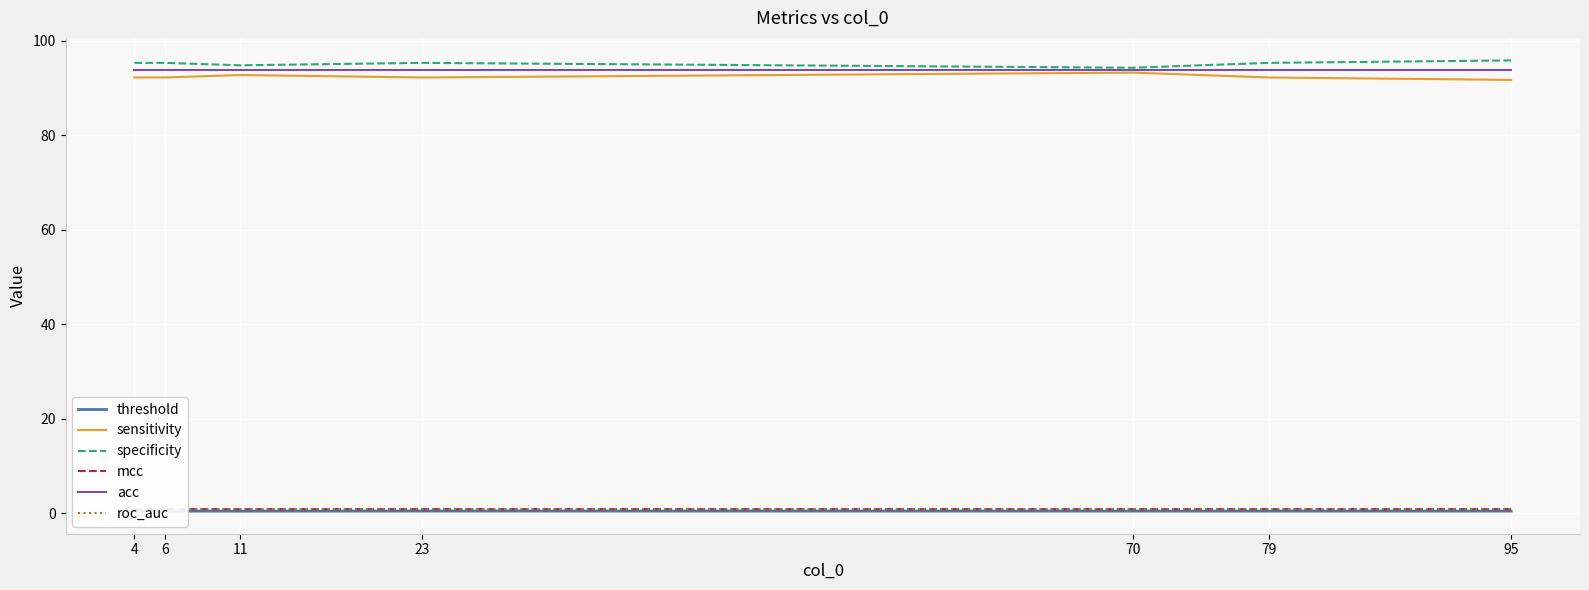

True or false: acc has a value of 61.4 at 70.

False